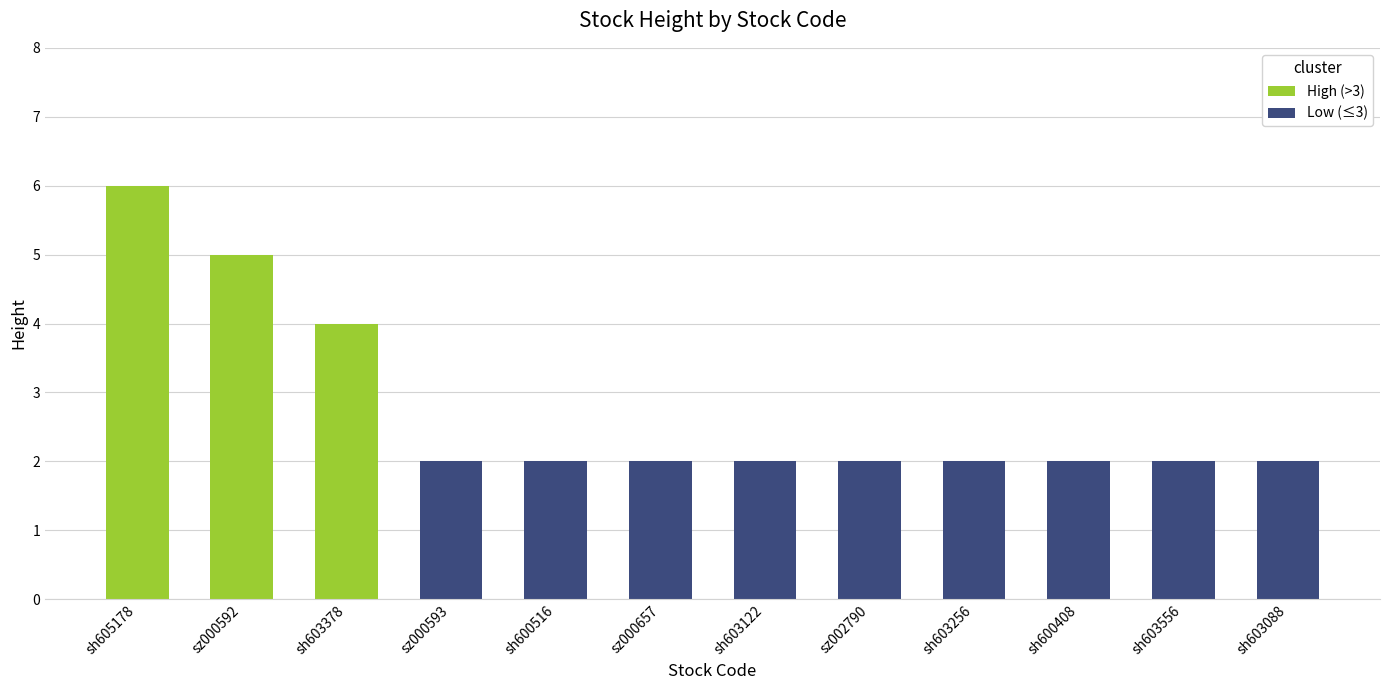

What position from the right is sh603256?

4